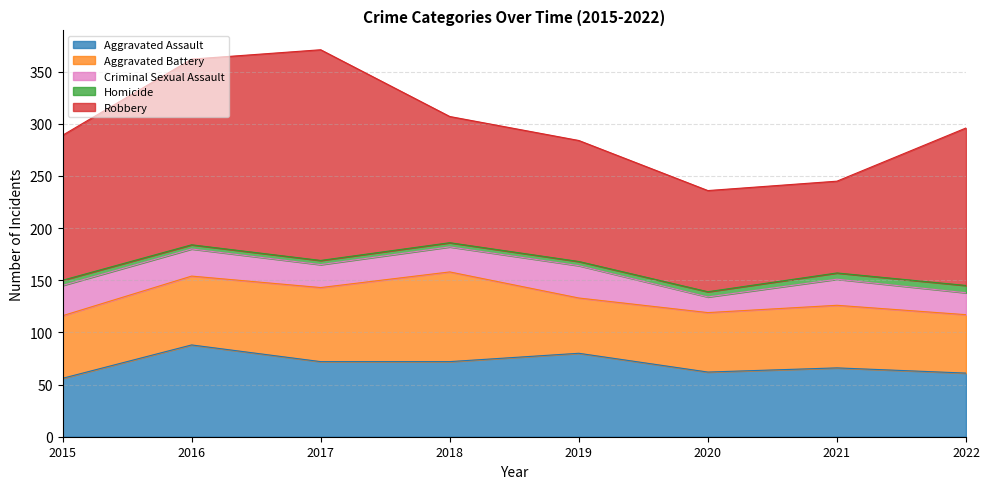

Which series has the widest spread of values?

Robbery